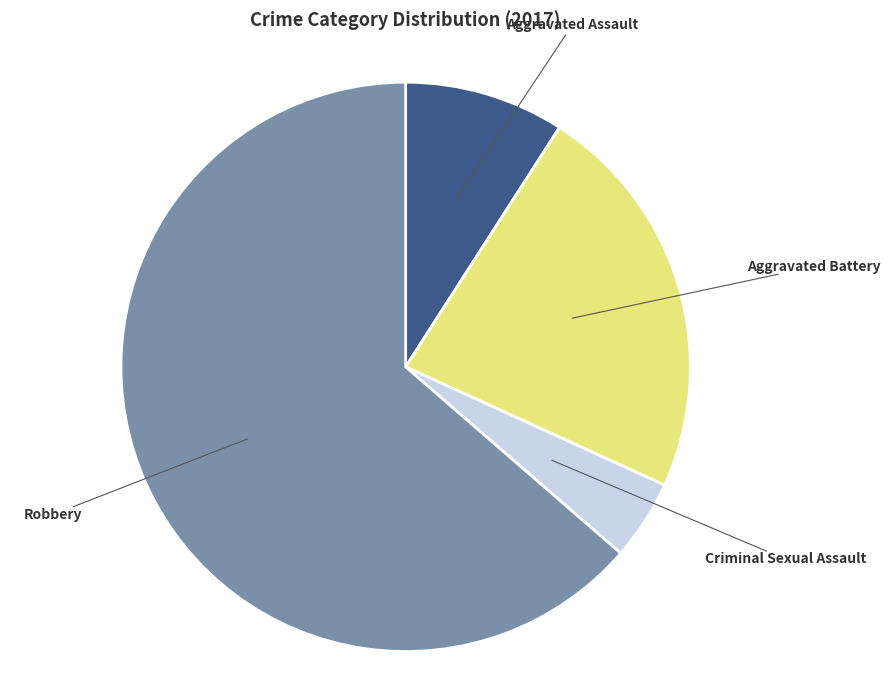

Is there any slice that represents more than half of the pie?

Yes